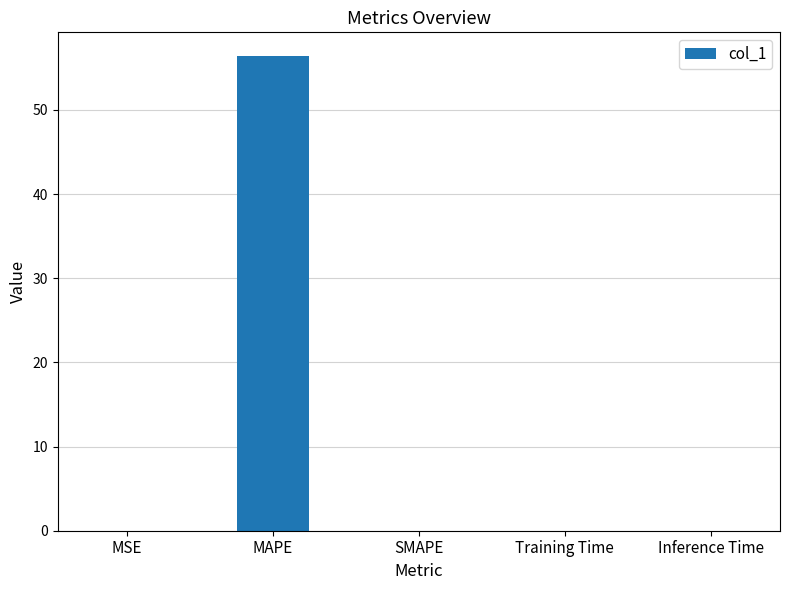

What is the sum of all values?

56.4